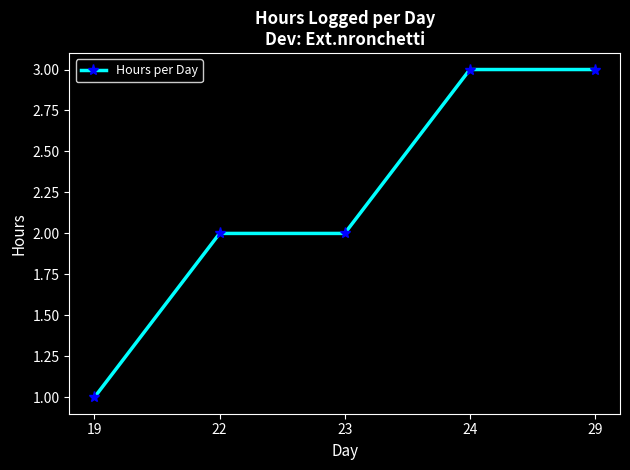

Approximately how many times larger is the value at 29 compared to 19?

3.0